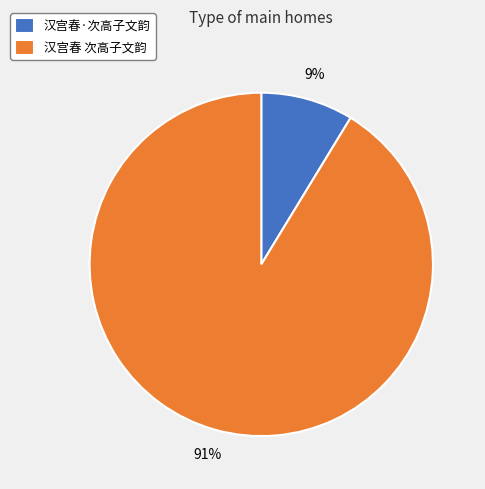

How many segments does this pie chart have?

2